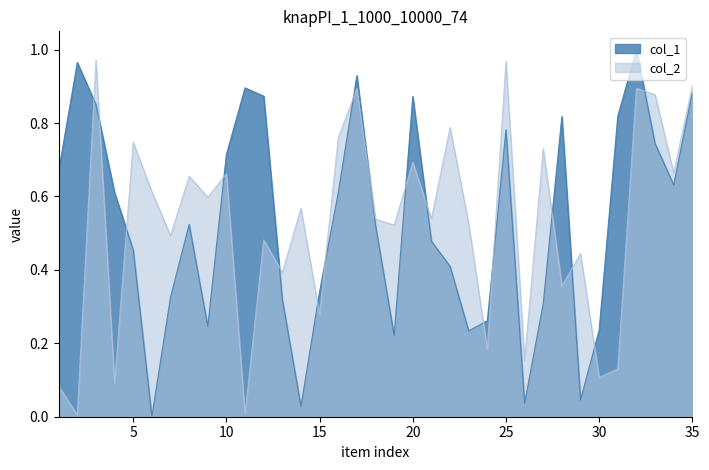

Rank the categories by col_2 value from lowest to highest.

2, 11, 1, 4, 30, 31, 26, 24, 15, 28, 13, 29, 12, 7, 19, 23, 18, 21, 14, 9, 6, 8, 10, 34, 20, 27, 5, 16, 22, 33, 17, 32, 35, 25, 3